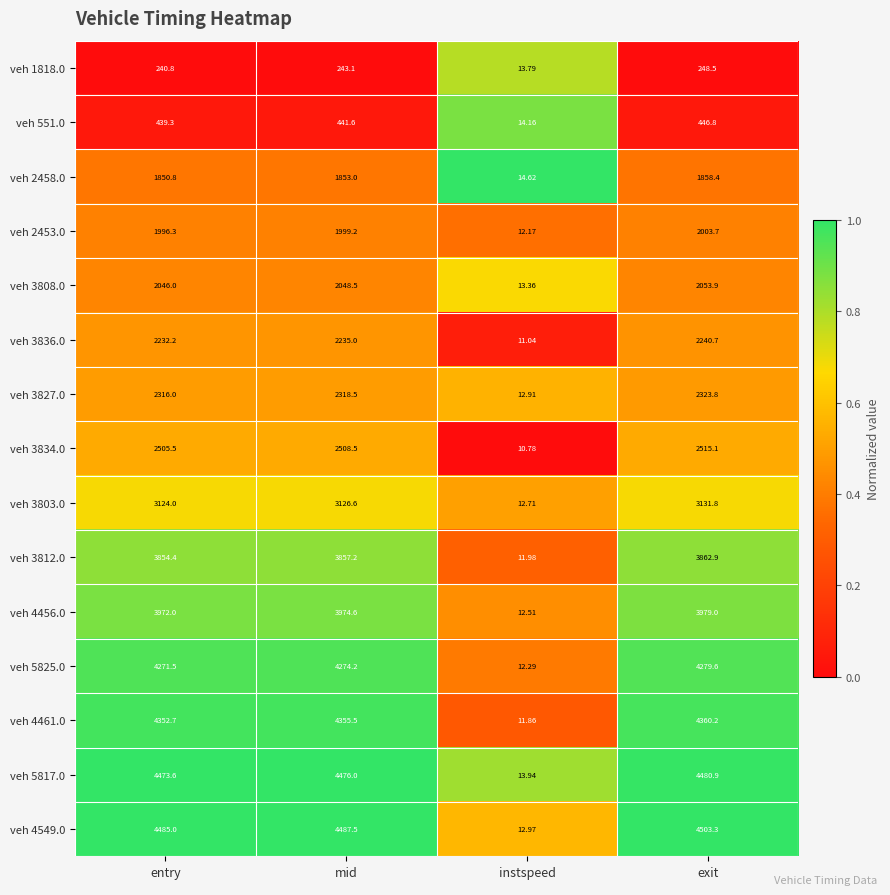

At which category is the sum across all series the highest?

exit